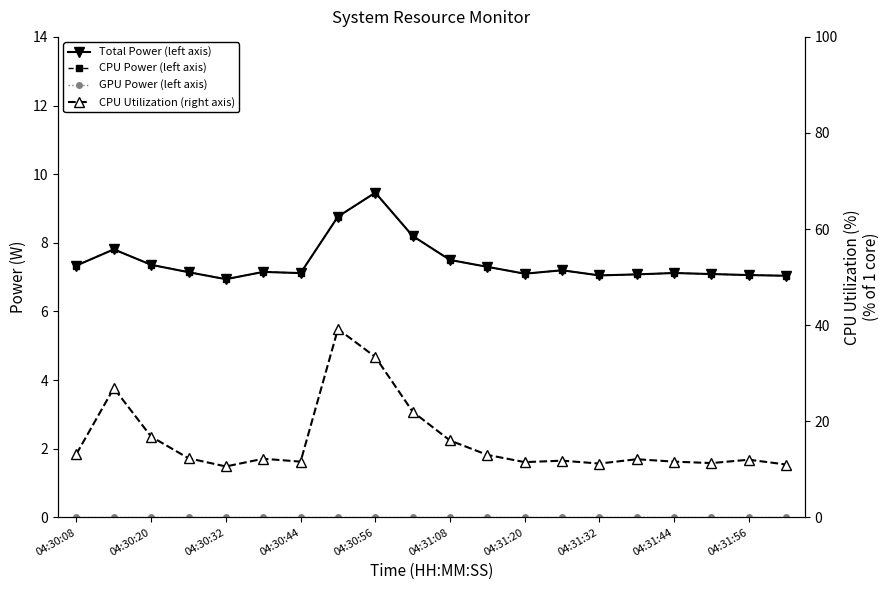

At 04:30:44, list the series in order from largest to smallest.

CPU Utilization (right axis), Total Power (left axis), CPU Power (left axis), GPU Power (left axis)